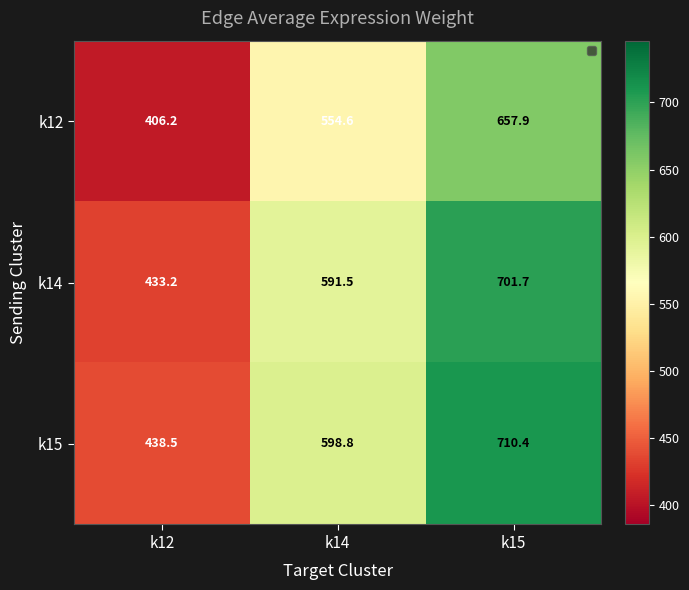

The value of k14 at k15 is 988.1. True or false?

False